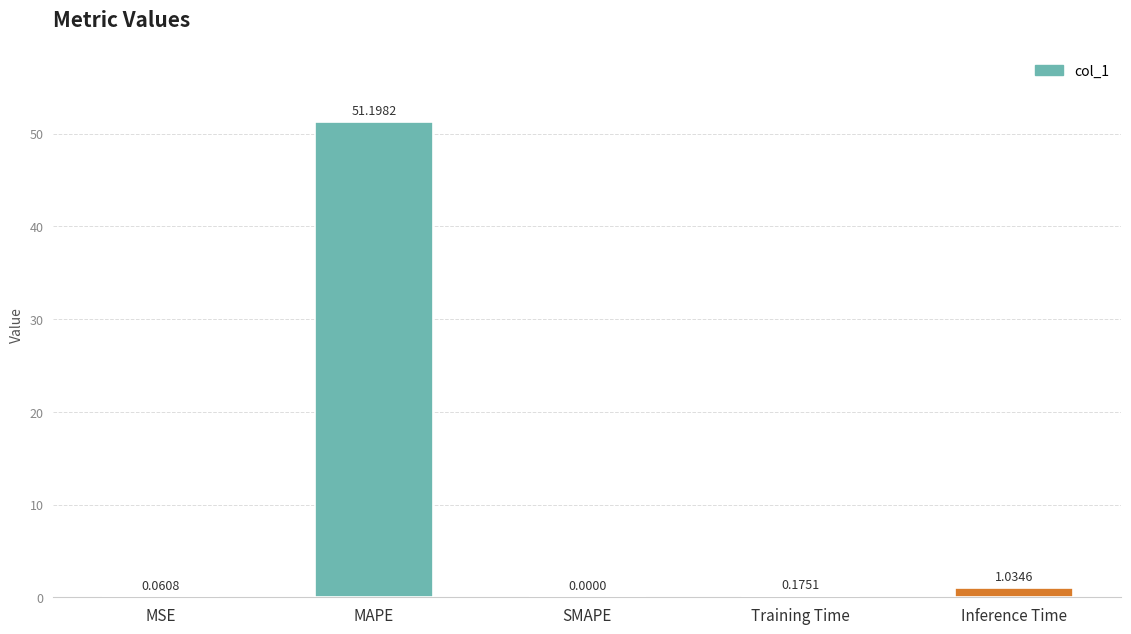

At which category does the chart reach its peak across all series?

MAPE